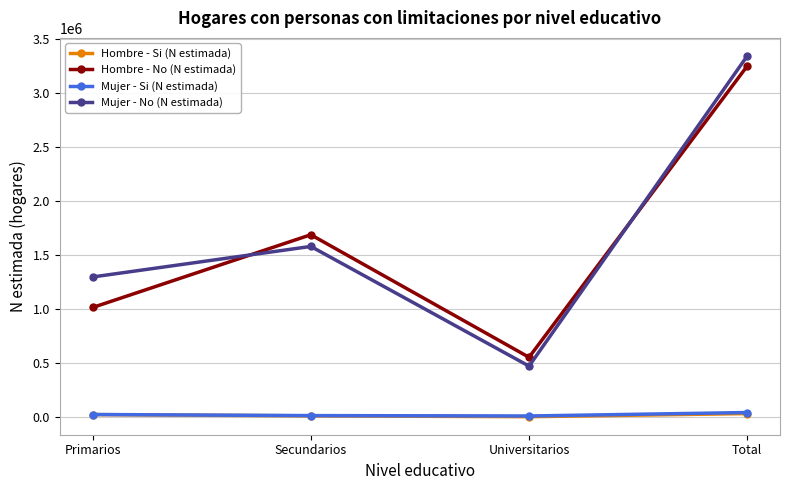

The value of Hombre - Si (N estimada) at Universitarios is 909. True or false?

True